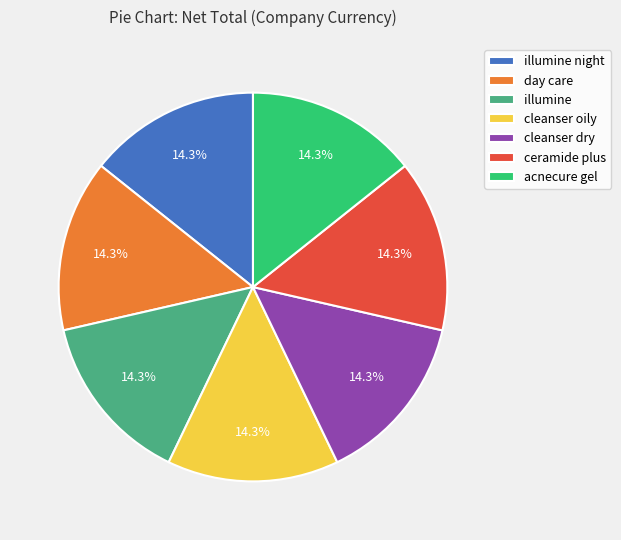

Is there a majority slice in this chart?

No